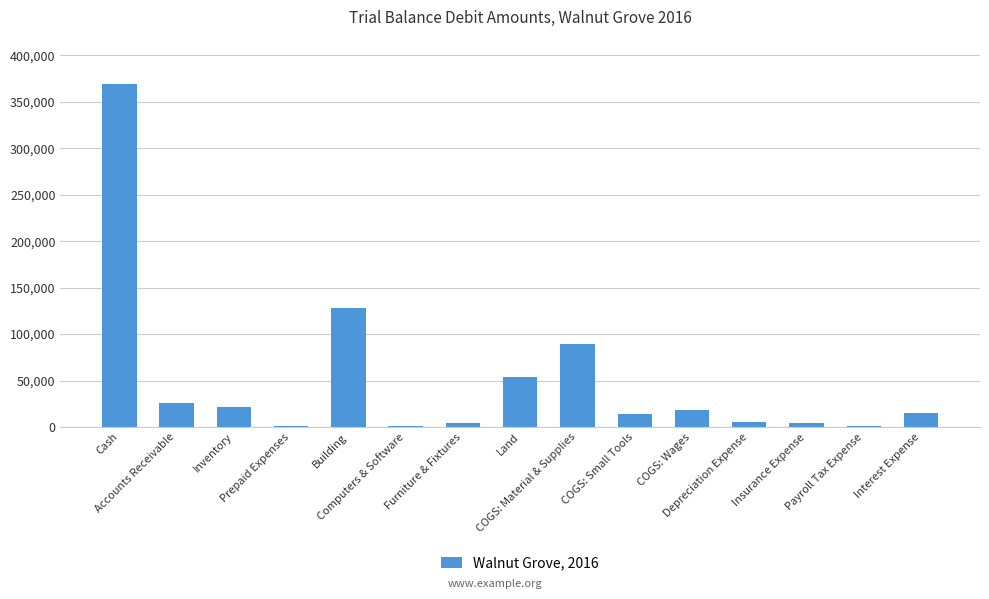

What is the sum of all values?

750956